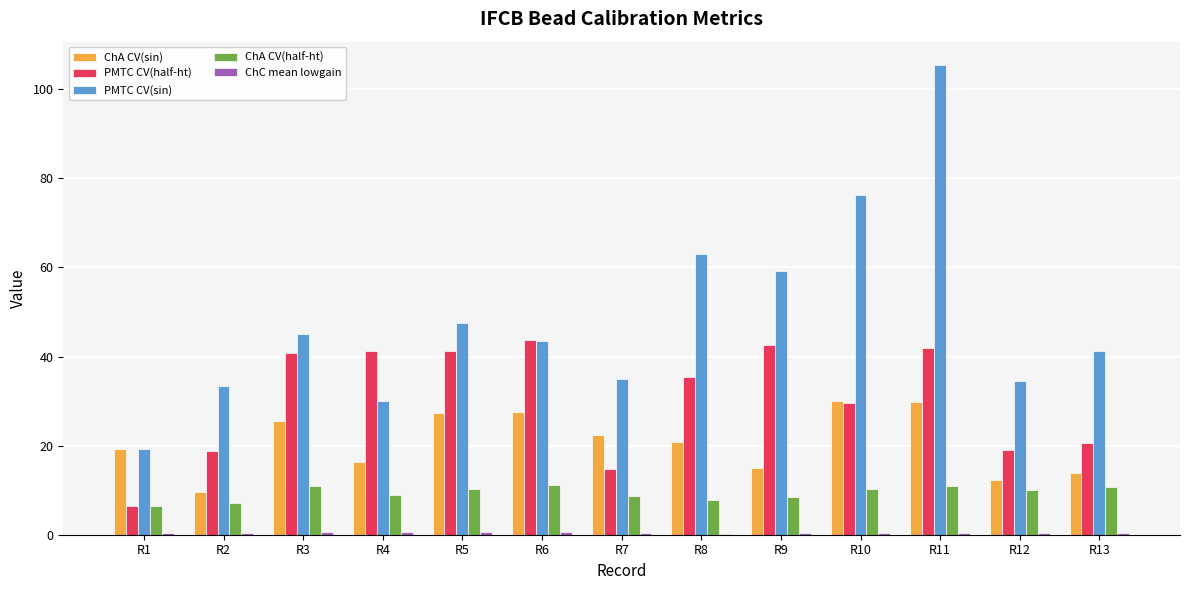

What is the maximum value for ChA CV(sin)?

30.1